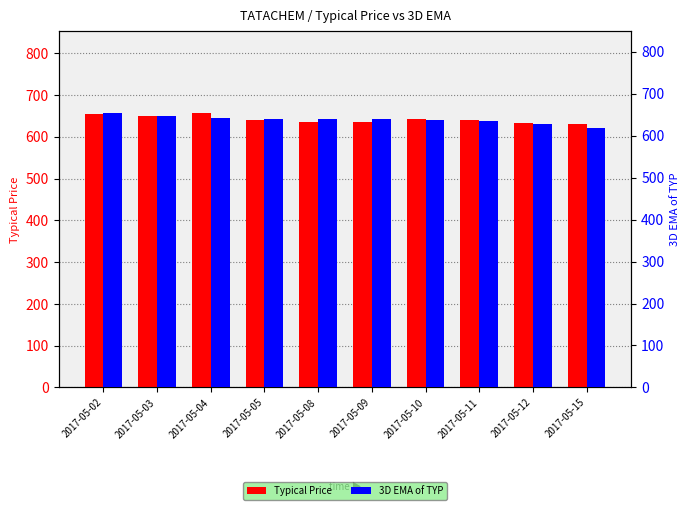

Reading left to right, extract all data points from this chart.

Typical Price: 2017-05-02=654.4	2017-05-03=649.3	2017-05-04=656.2	2017-05-05=639.4	2017-05-08=636.0	2017-05-09=636.3	2017-05-10=642.5	2017-05-11=640.7	2017-05-12=631.7	2017-05-15=631.3
3D EMA of TYP: 2017-05-02=653.3	2017-05-03=646.3	2017-05-04=641.2	2017-05-05=638.7	2017-05-08=640.6	2017-05-09=640.6	2017-05-10=636.2	2017-05-11=633.7	2017-05-12=627.5	2017-05-15=617.0